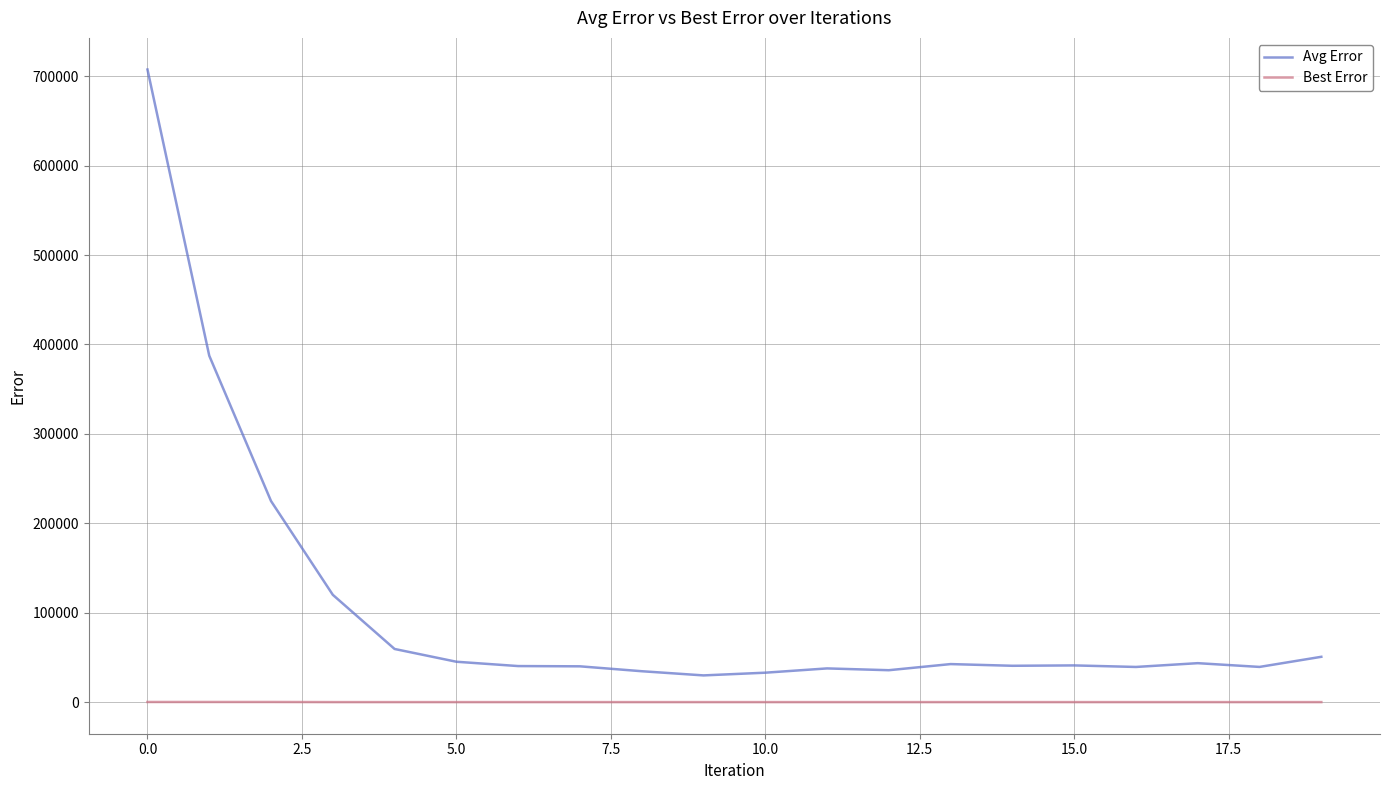

At how many categories does at least one series exceed 691475?

1